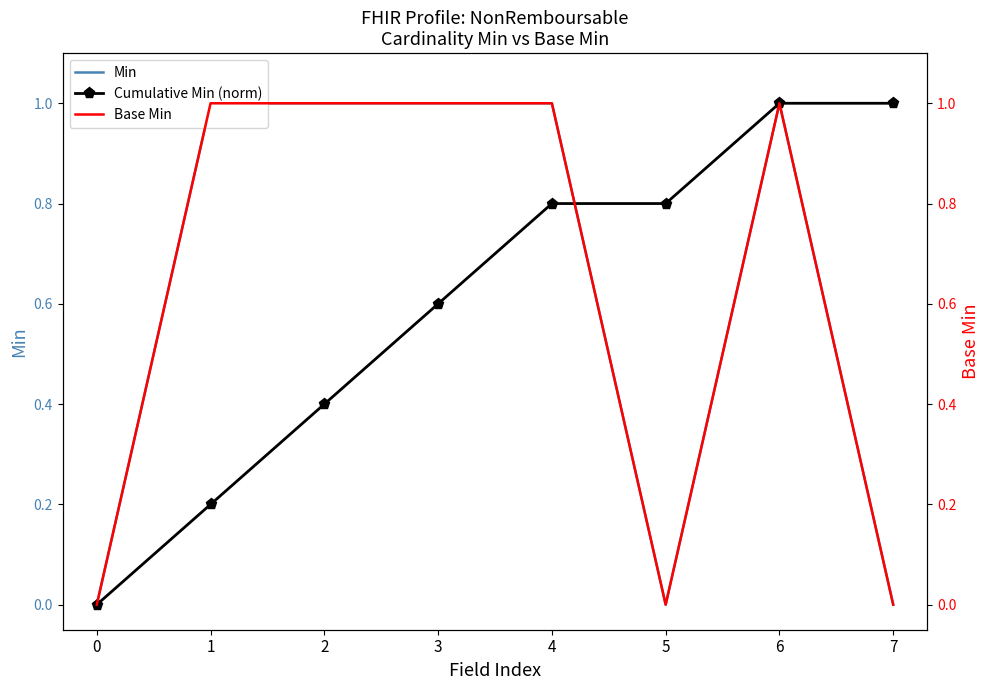

Is the value of Base Min at 5 greater than the value of Cumulative Min (norm) at 2?

No